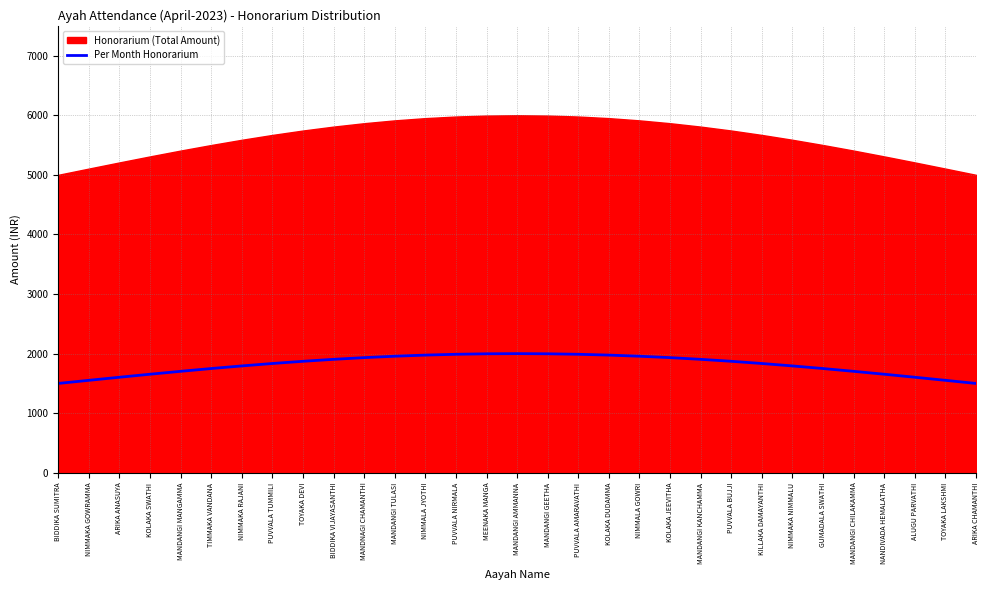

What is the minimum value shown in the chart?

1500.0